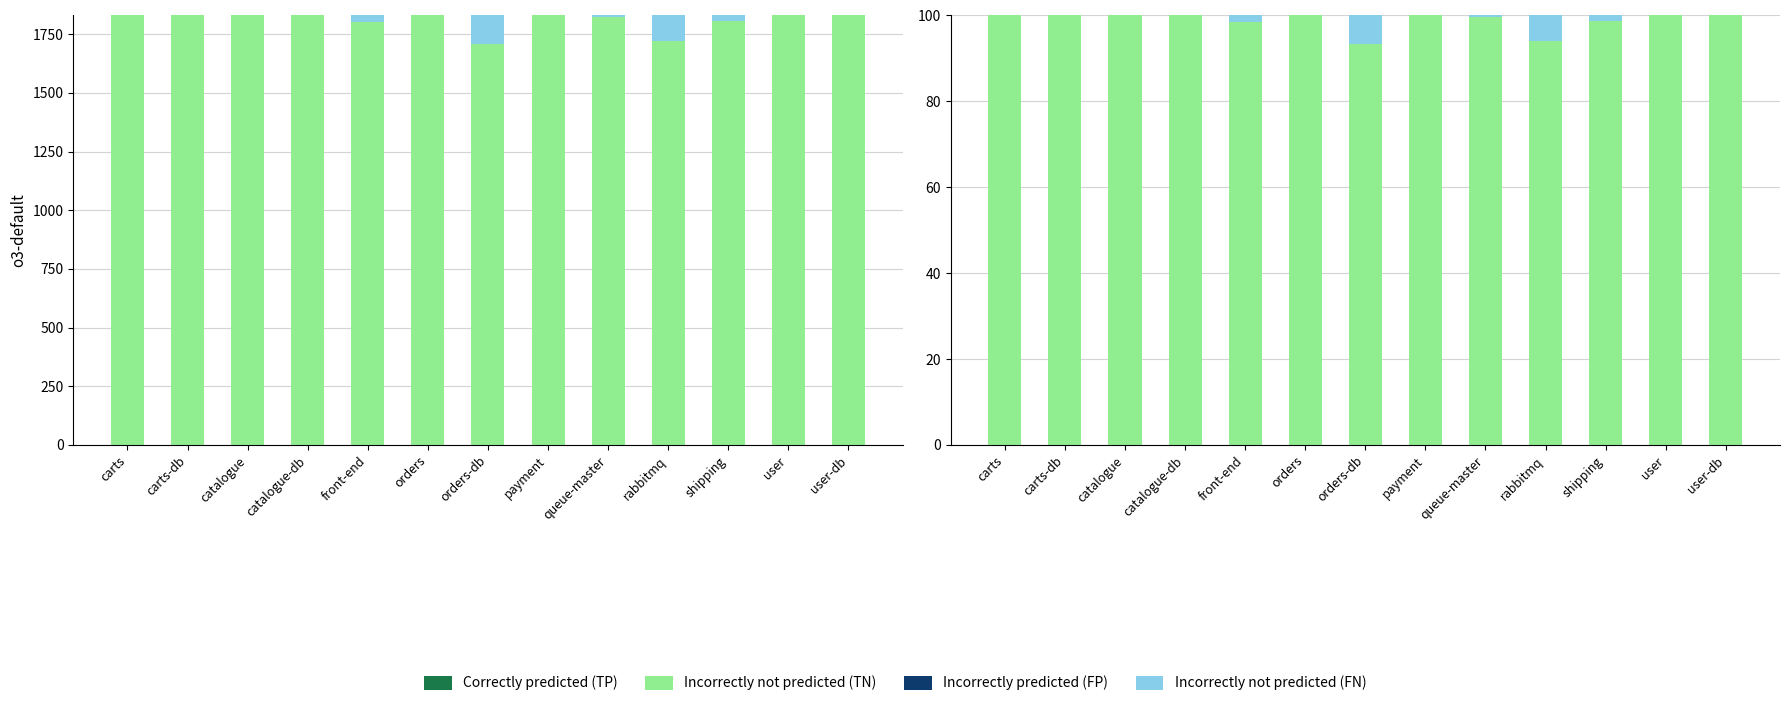

What value does the Incorrectly not predicted (TN) series have at user?

100.0